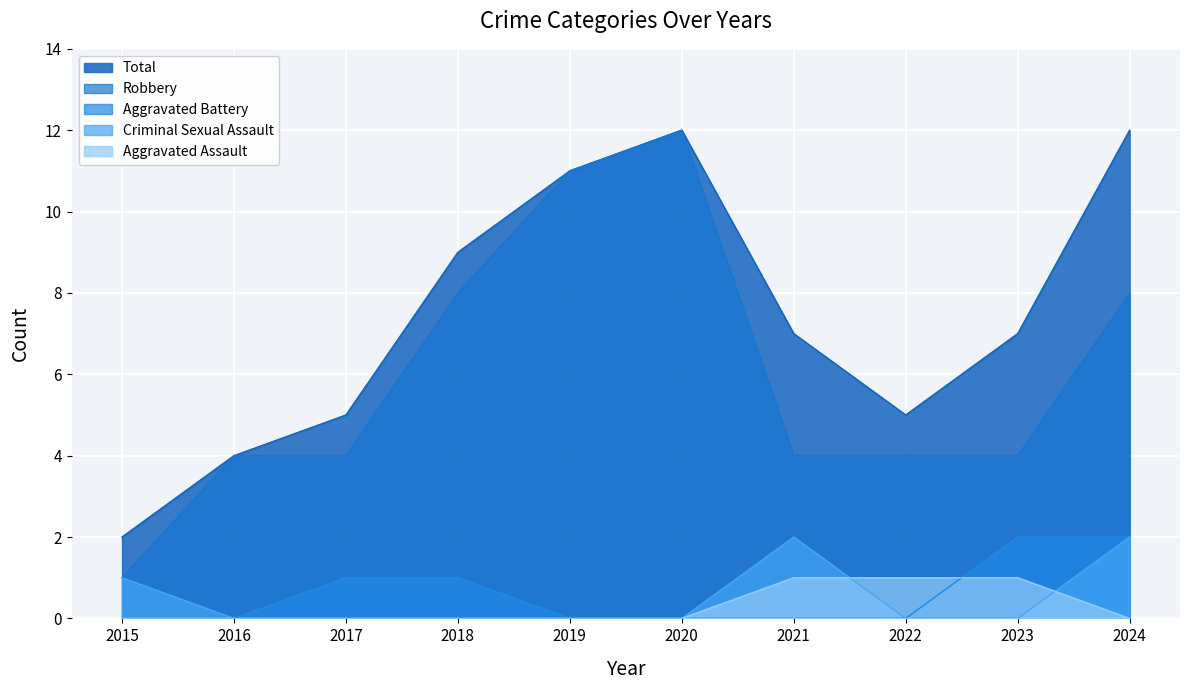

The Total series shows 11 at 2023. True or false?

False